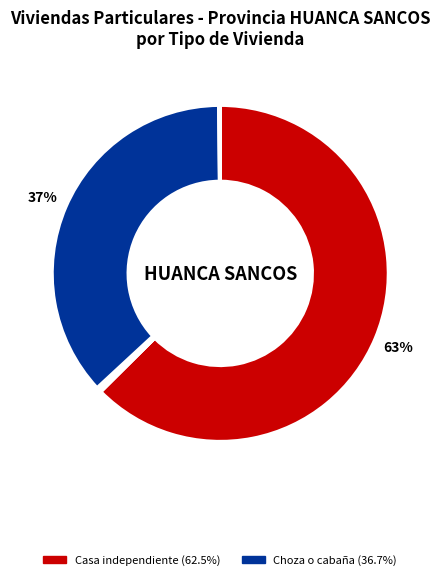

Is there any slice that represents more than half of the pie?

Yes